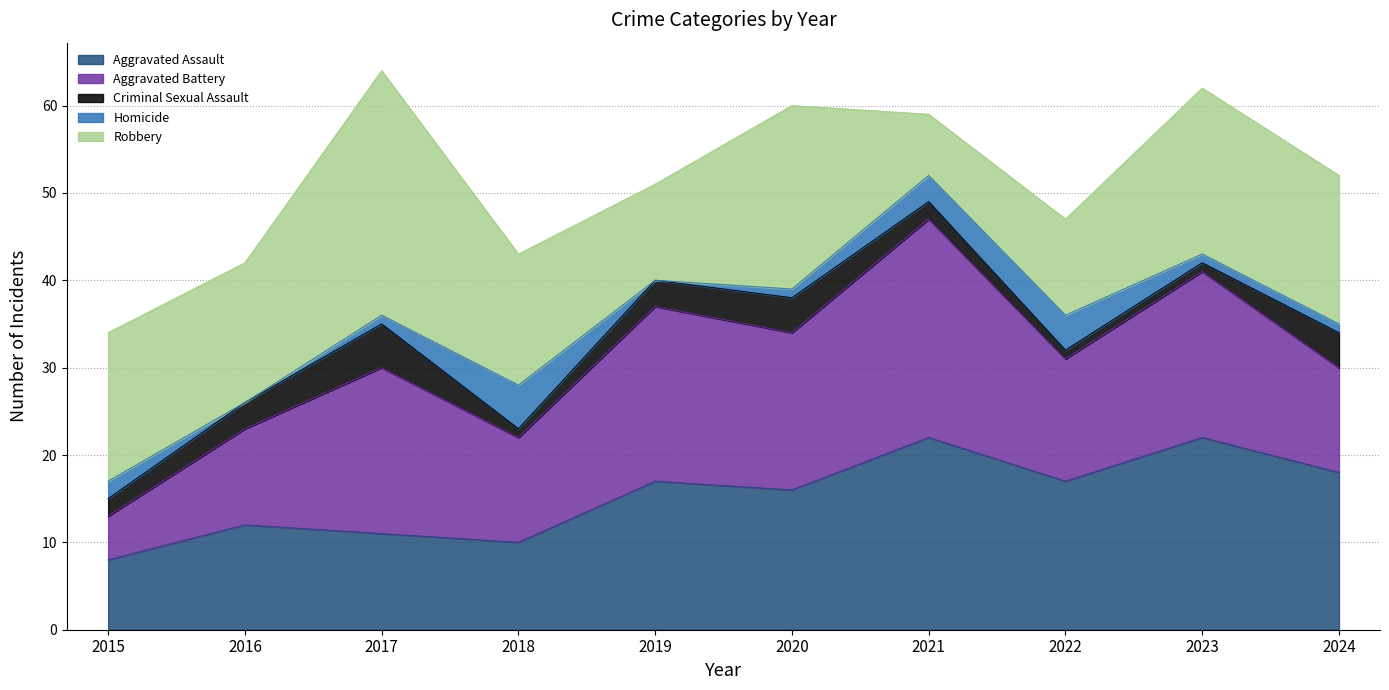

Between 2024 and 2017, which is larger?

2024